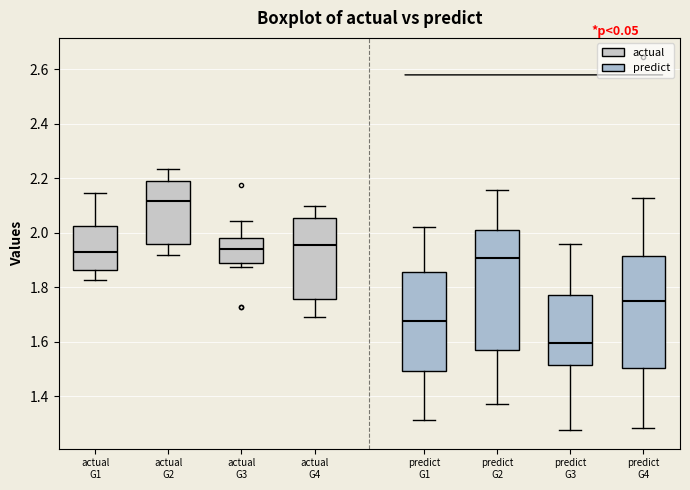

Where is the upper edge of the box for actual G4 on the y-axis? The values are not printed on the chart, so give them approximately, as read against the axis.

2.06